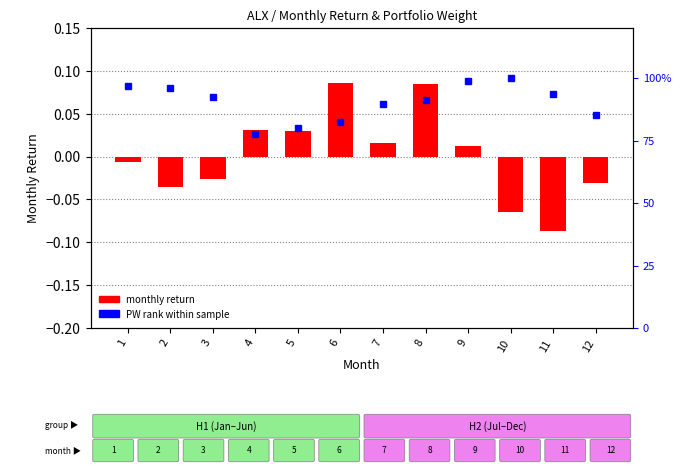

The PW rank within sample series shows 91.1 at 8. True or false?

True